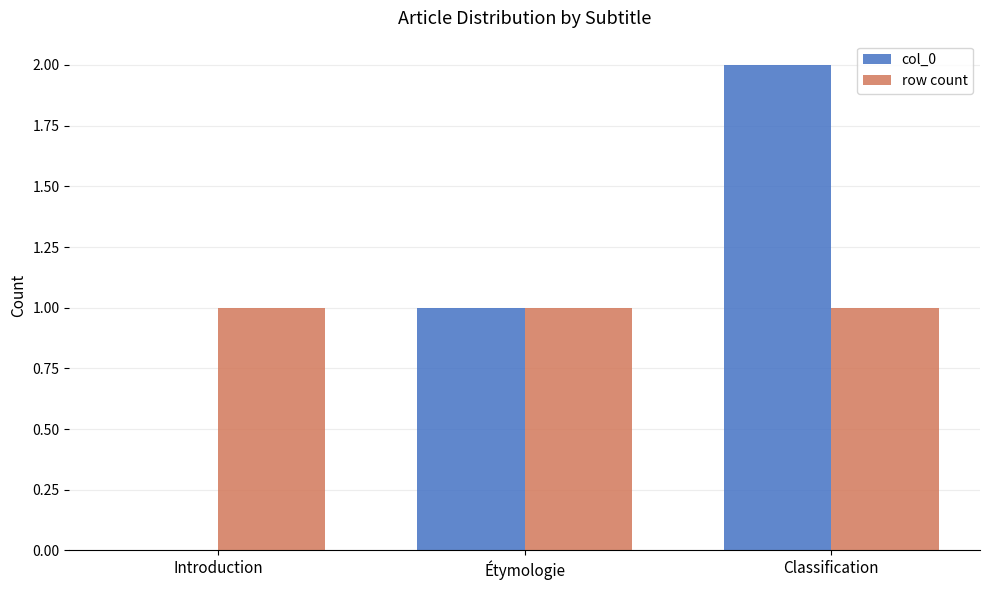

What is the greatest value displayed?

2